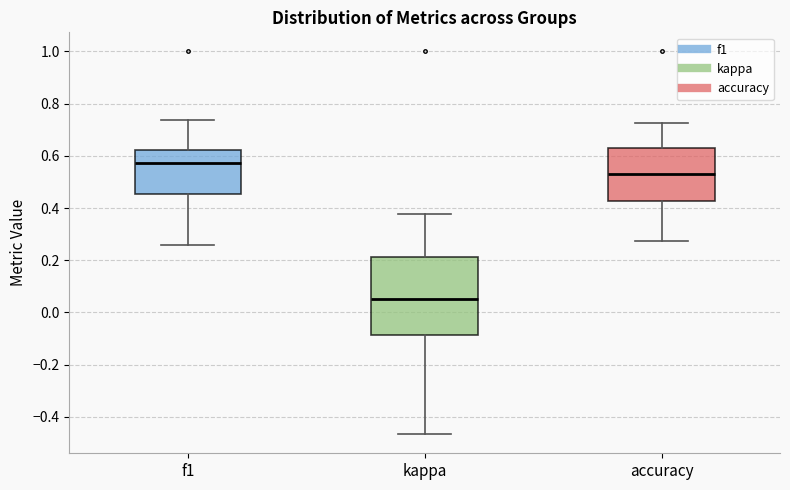

Where is the upper edge of the box for kappa on the y-axis? The values are not printed on the chart, so give them approximately, as read against the axis.

0.22